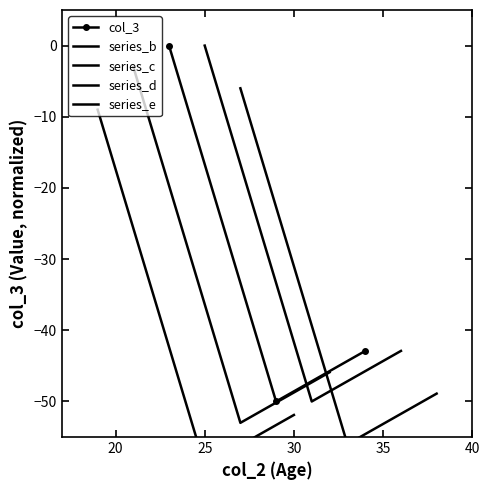

What is the value of the series_b point at the 3rd from the left?

-42.9